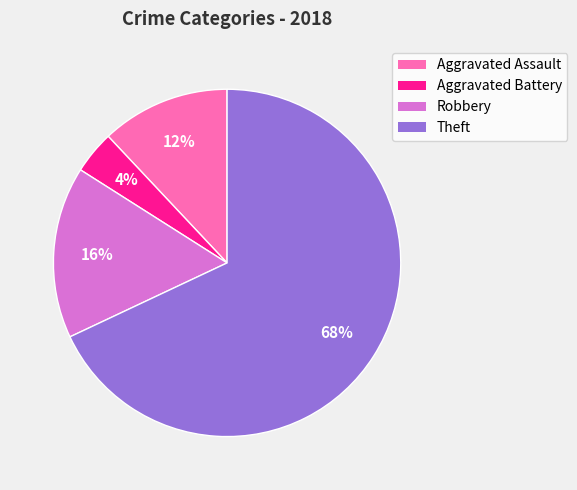

Combined, do Theft and Aggravated Assault account for over 50%?

Yes